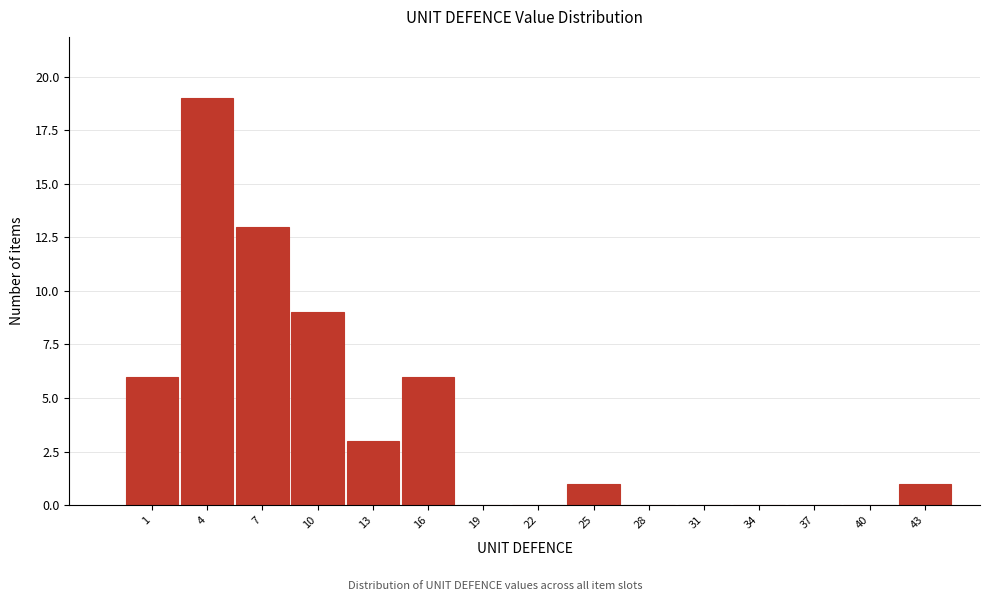

Reading left to right, extract all data points from this chart.

1=6	4=19	7=13	10=9	13=3	16=6	19=0	22=0	25=1	28=0	31=0	34=0	37=0	40=0	43=1